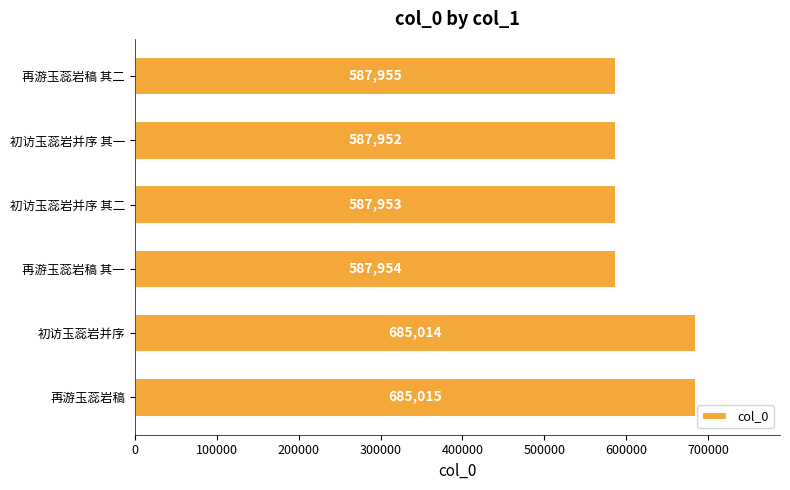

Which label corresponds to the smallest value in the chart?

初访玉蕊岩并序 其一